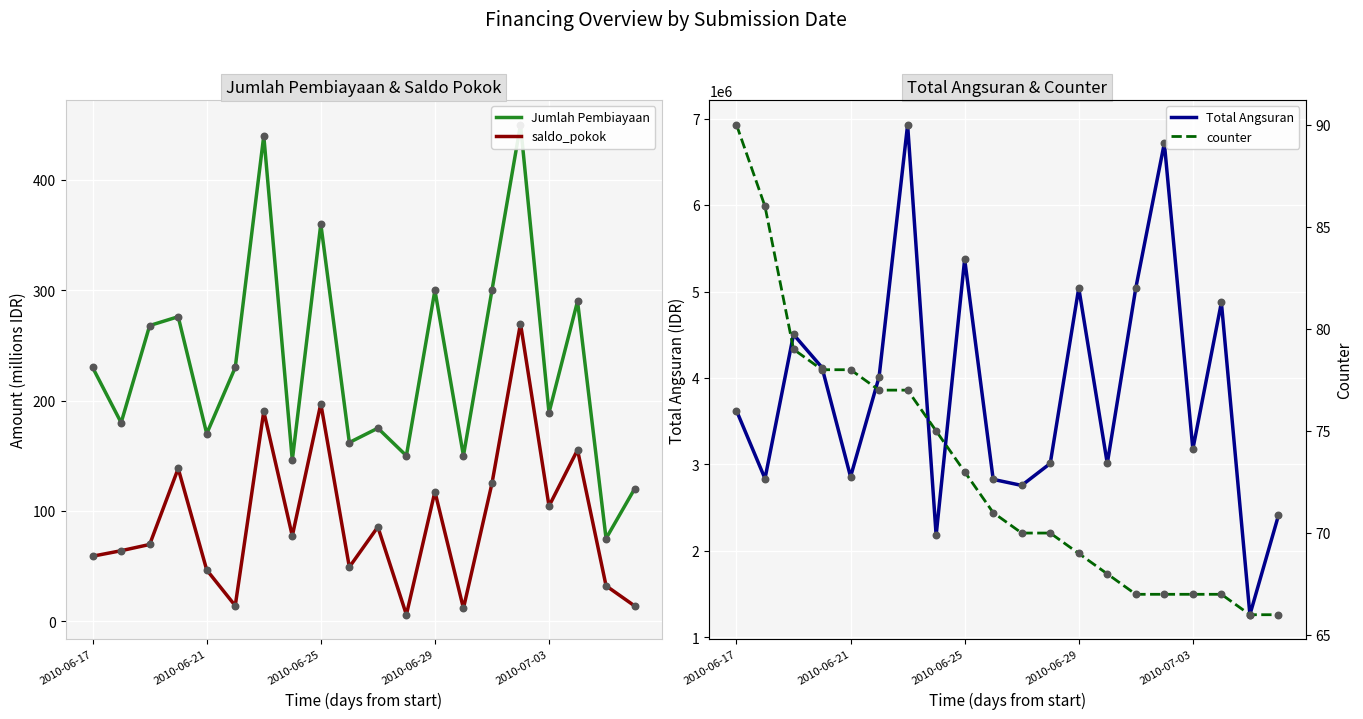

At which category is the sum across all series the highest?

6